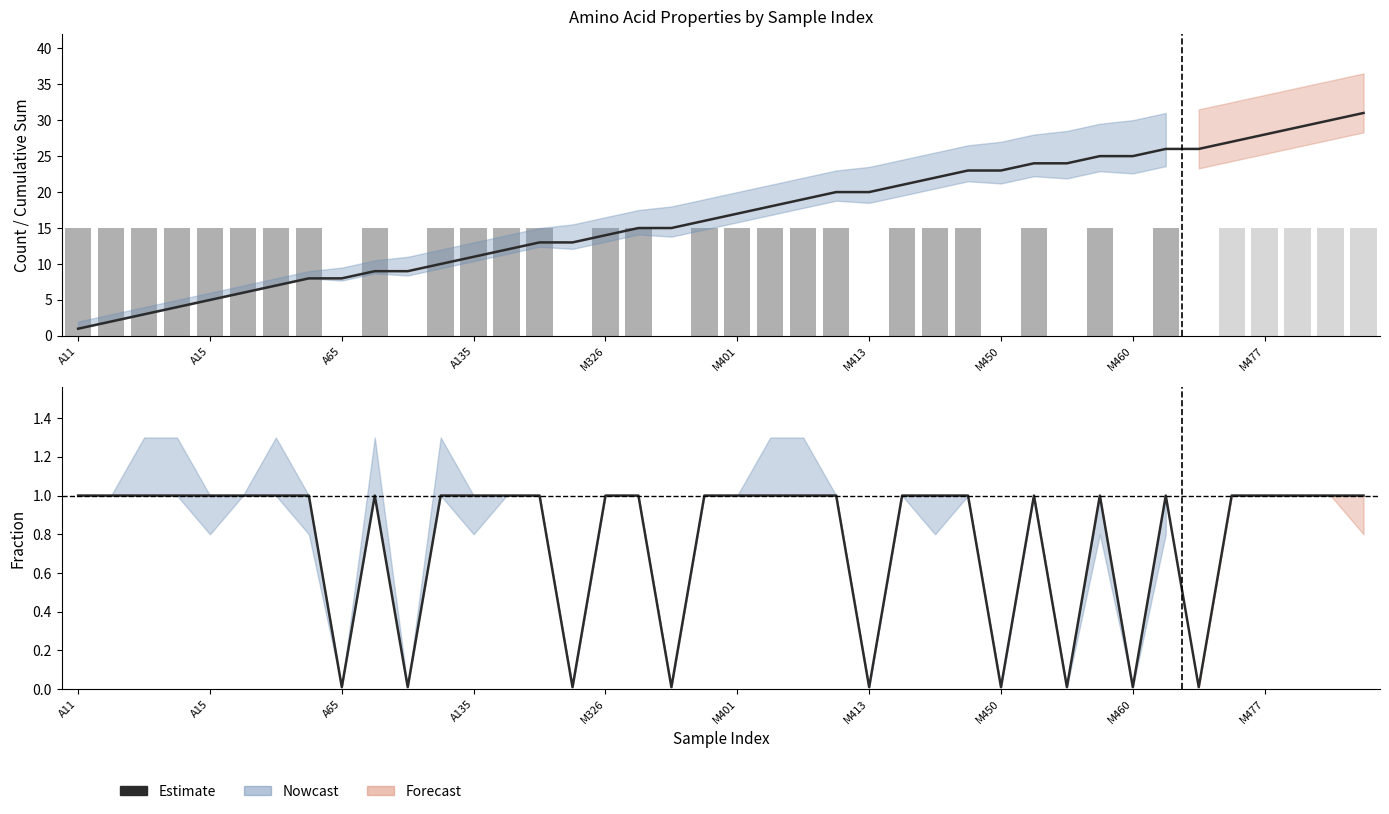

Are the bars grouped side by side (vs. stacked)?

No